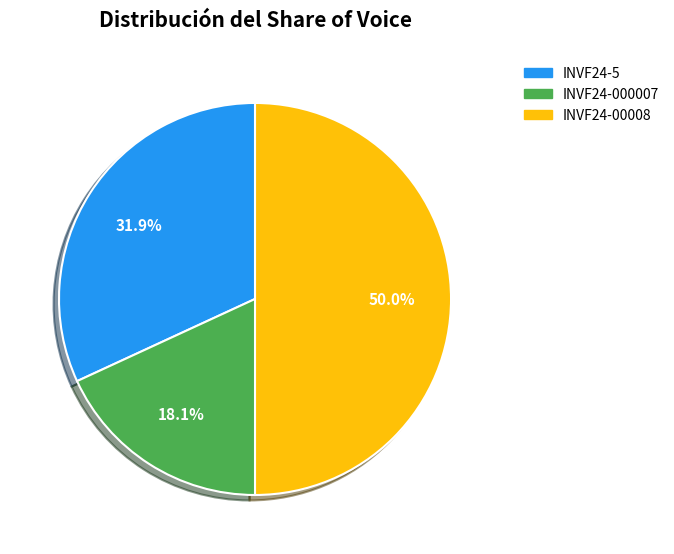

What is the largest slice in the pie chart?

INVF24-00008